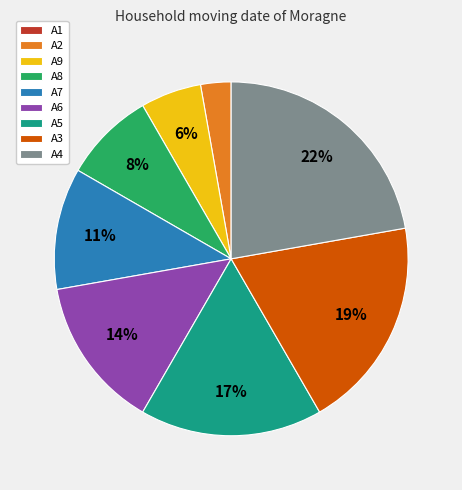

To the nearest percent, what is the combined percentage of A9 and A3?

25%